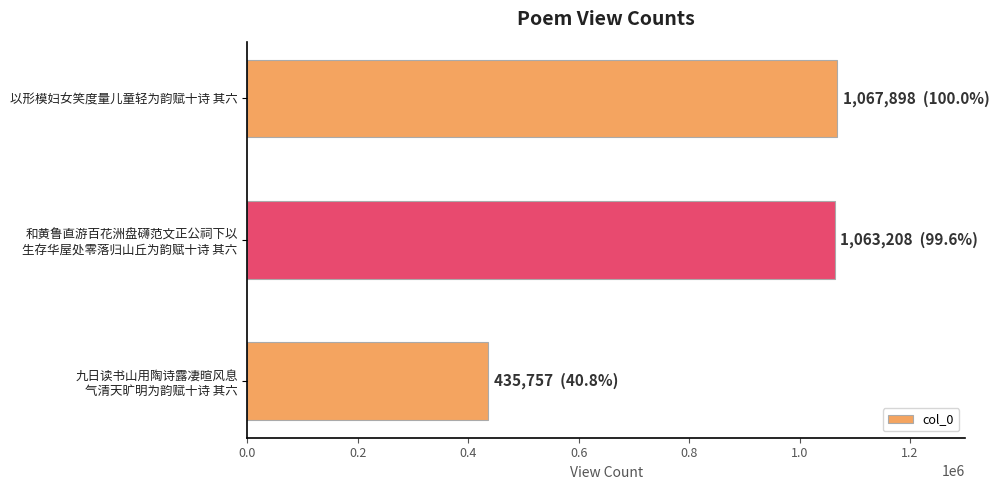

At which category does the chart reach its minimum across all series?

九日读书山用陶诗露凄暄风息
气清天旷明为韵赋十诗 其六